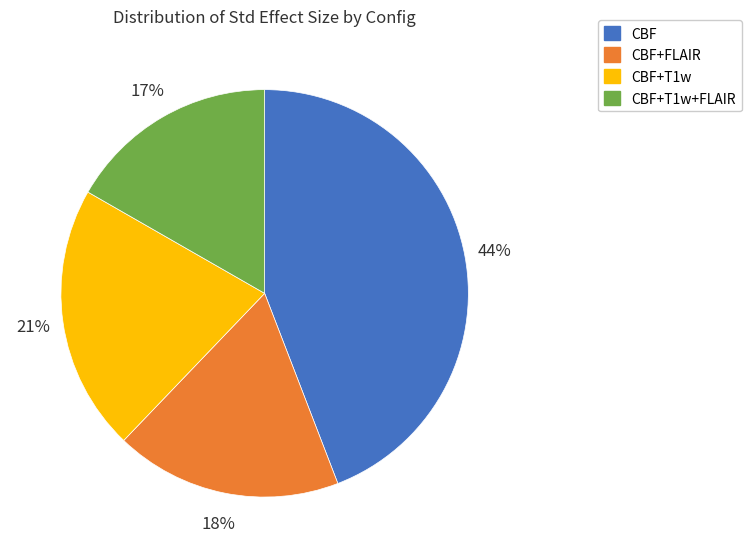

True or false: CBF+FLAIR accounts for 10% of the total.

False